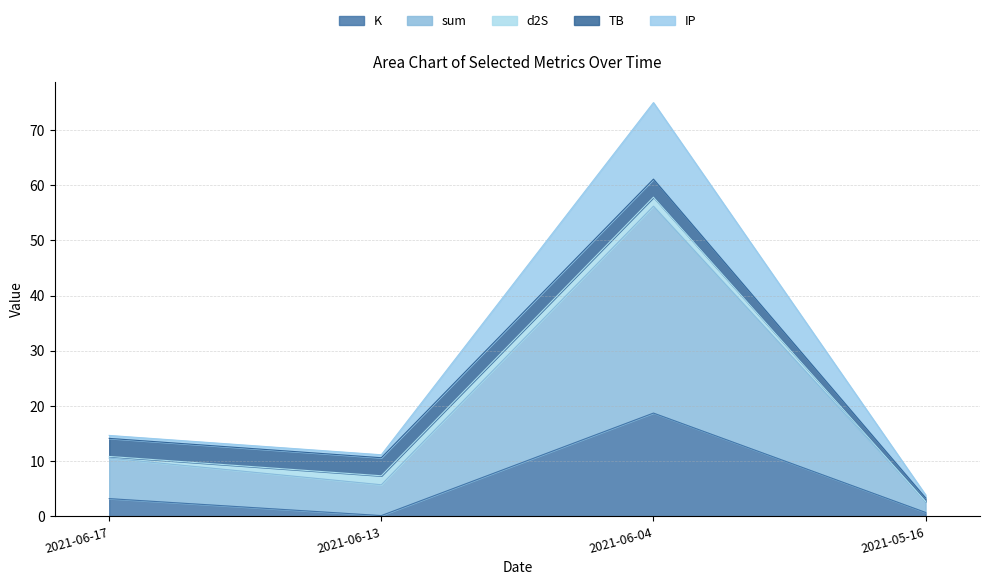

In K, how many points are lower than both neighbors (excluding endpoints)?

1